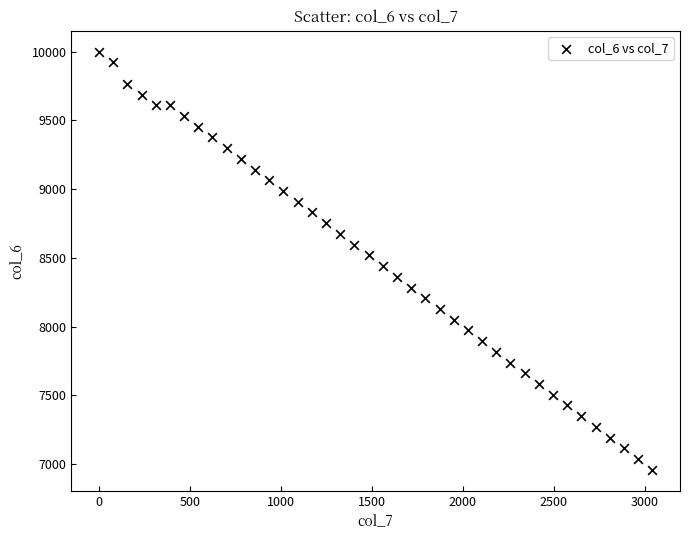

What is the range of Y values (max minus min)?

3042